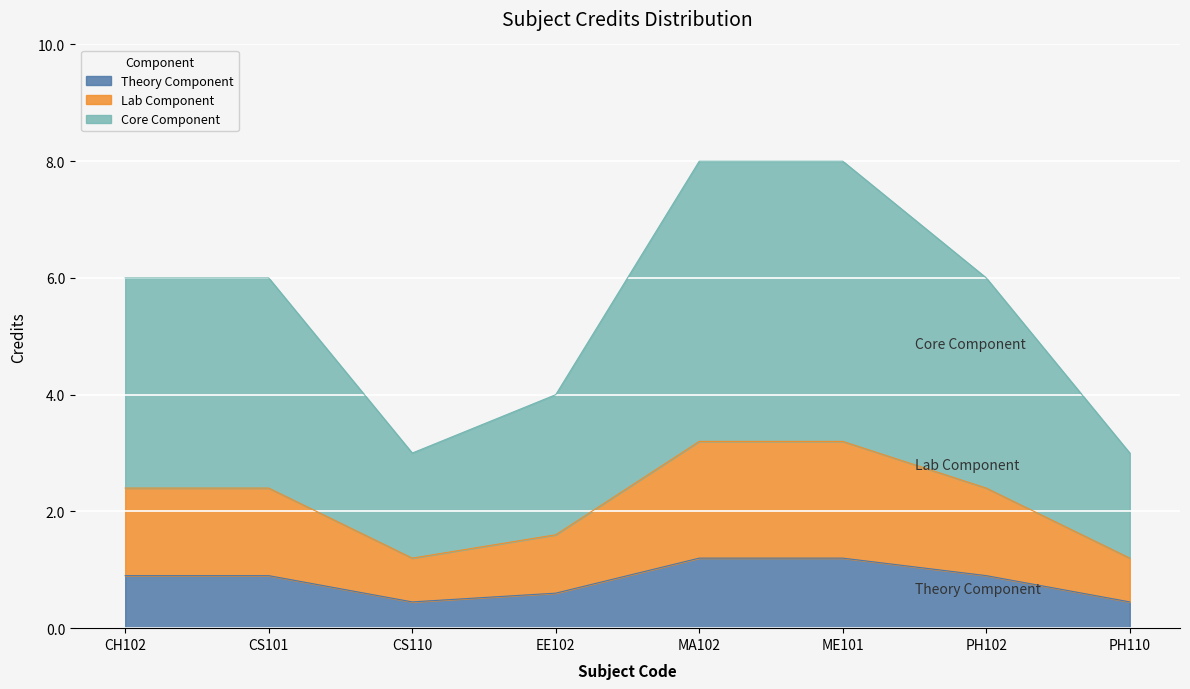

How many interior local valleys (lower than both neighbors) does the data have?

1